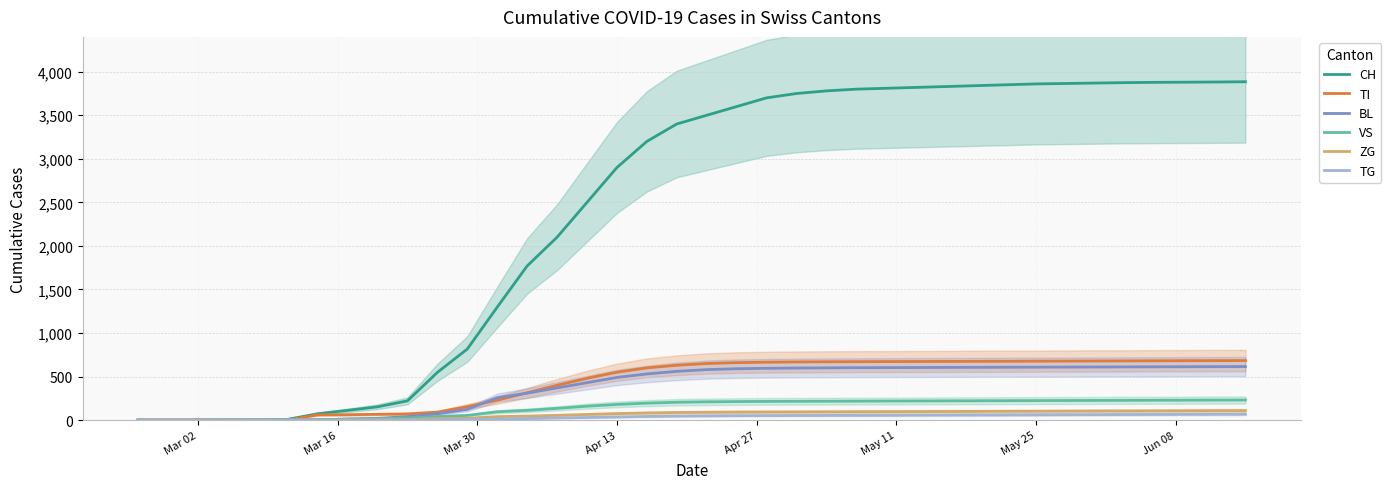

Is the value of TI at Apr 13 greater than the value of CH at May 25?

No